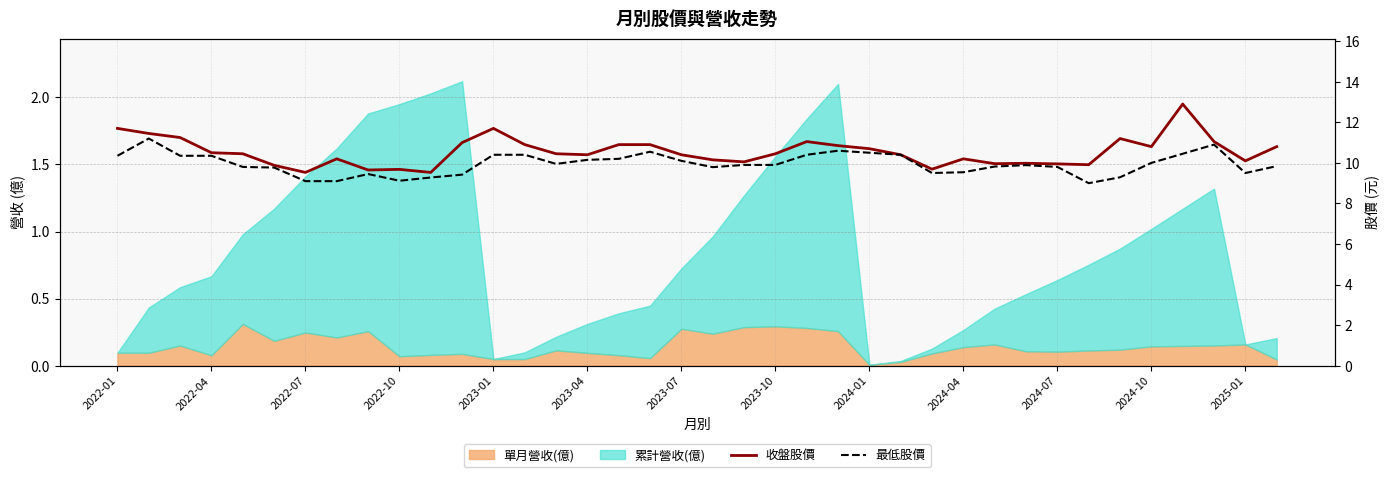

What is the difference between the maximum and second lowest values in the 最低股價 series?

2.1